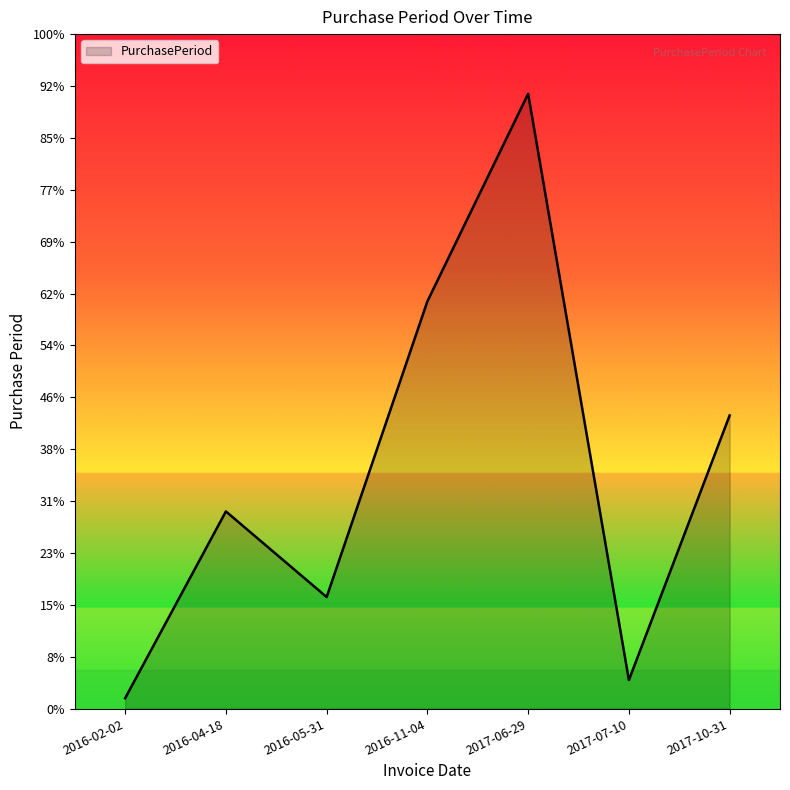

List the labels in order of value, smallest first.

2016-02-02, 2017-07-10, 2016-05-31, 2016-04-18, 2017-10-31, 2016-11-04, 2017-06-29